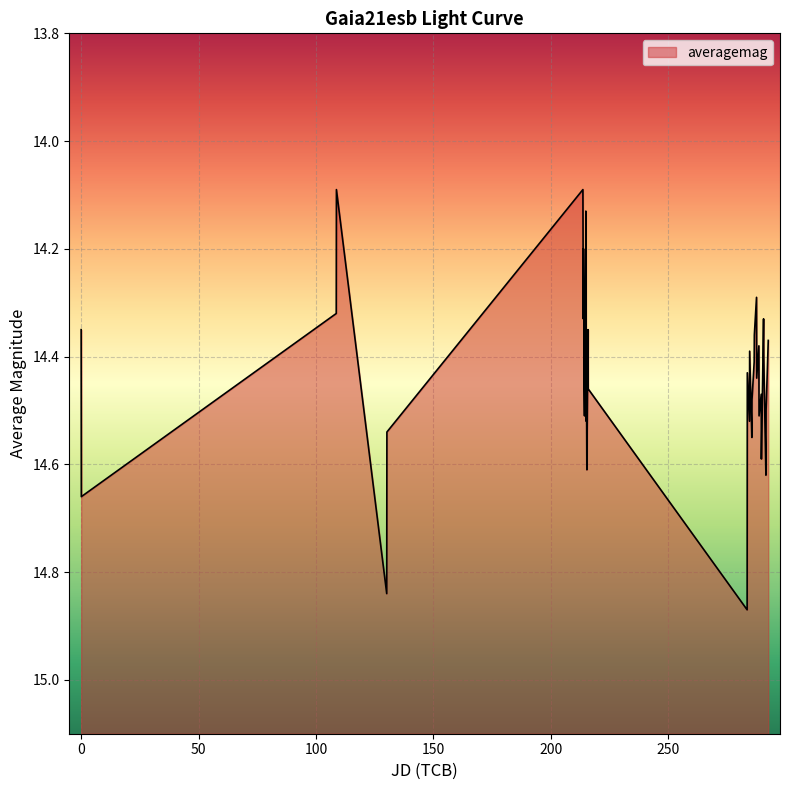

How many points are lower than both their immediate neighbors (excluding endpoints)?

13